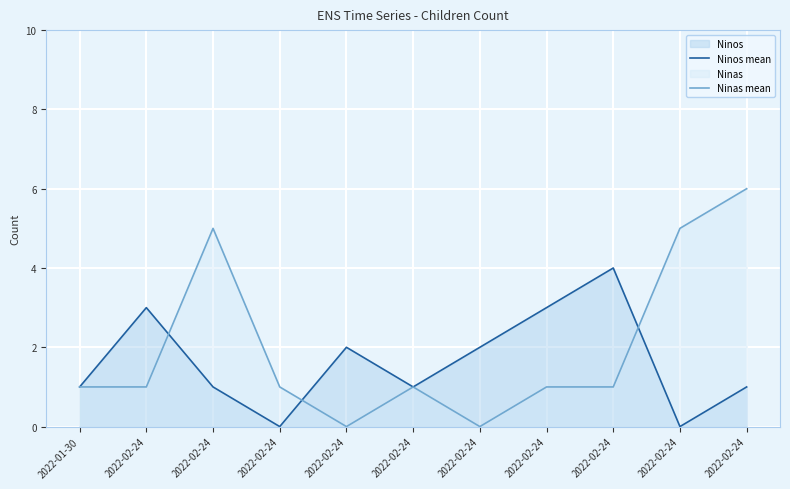

Count the number of categories in the chart.

11